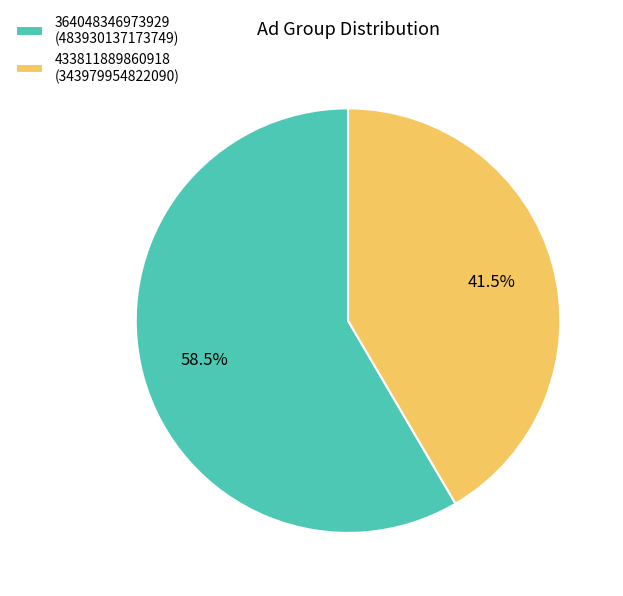

To the nearest percent, what is the difference between the largest and smallest slice percentages?

17%